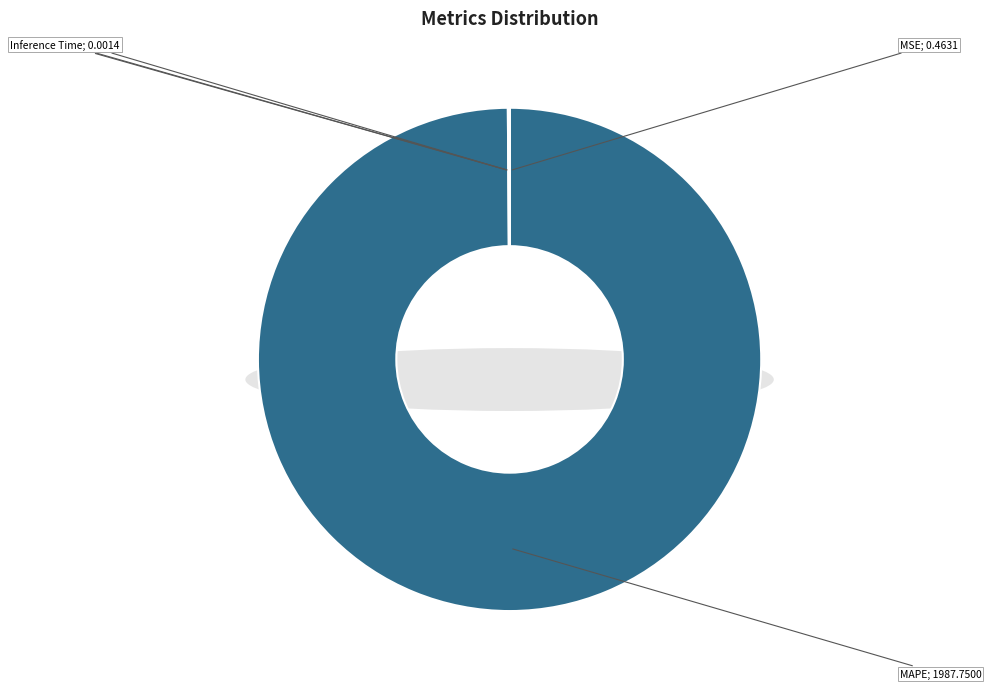

Does SMAPE represent more than half of the total?

No